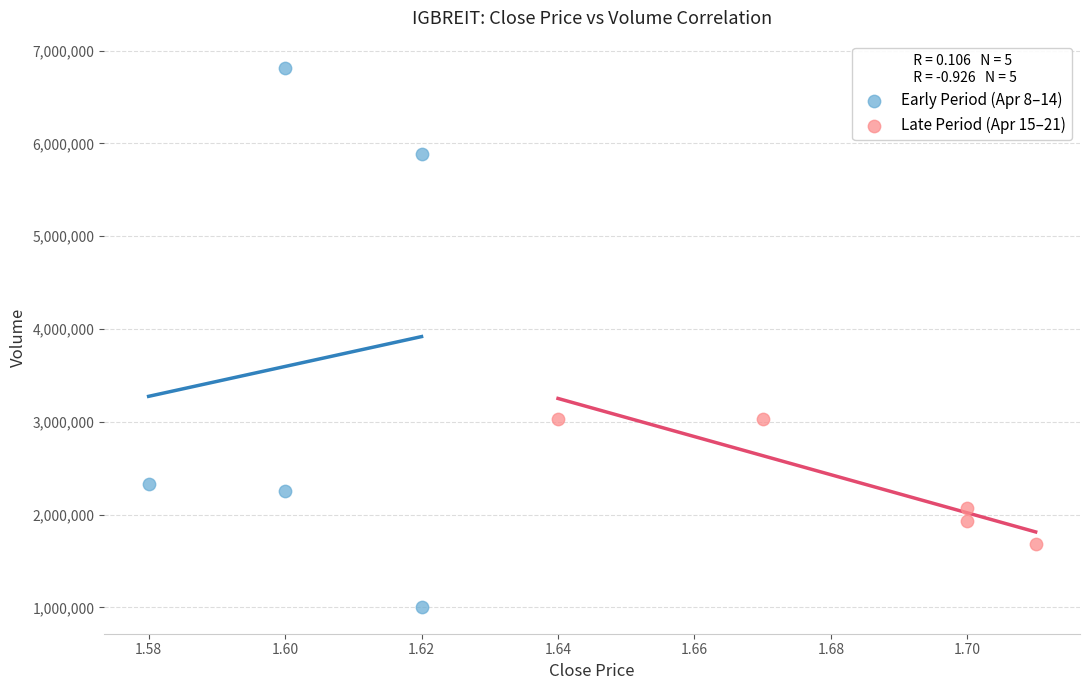

Which series reaches the maximum Y coordinate?

Early Period (Apr 8–14)